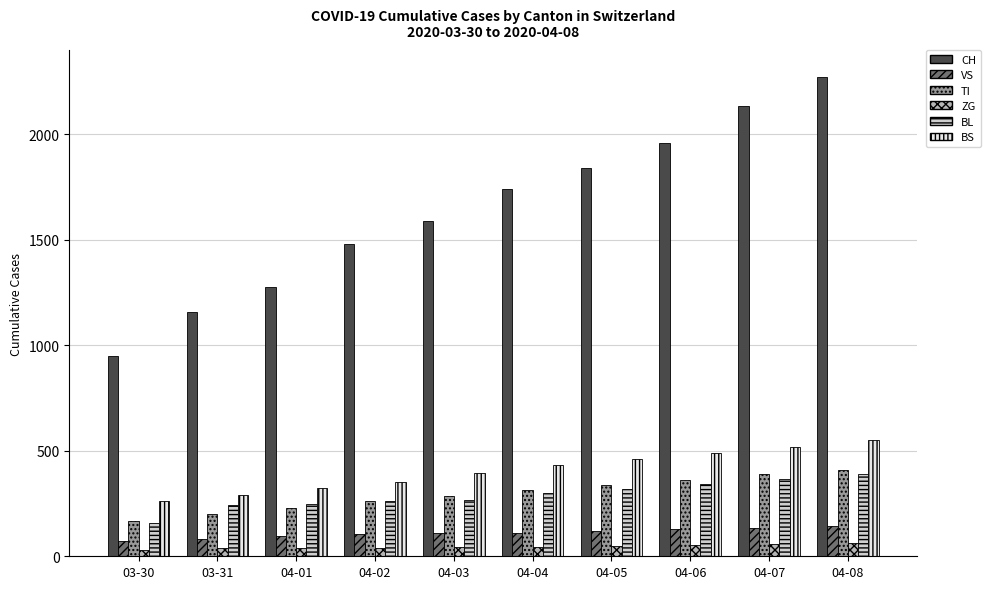

Which category has the highest value in the TI series?

04-08